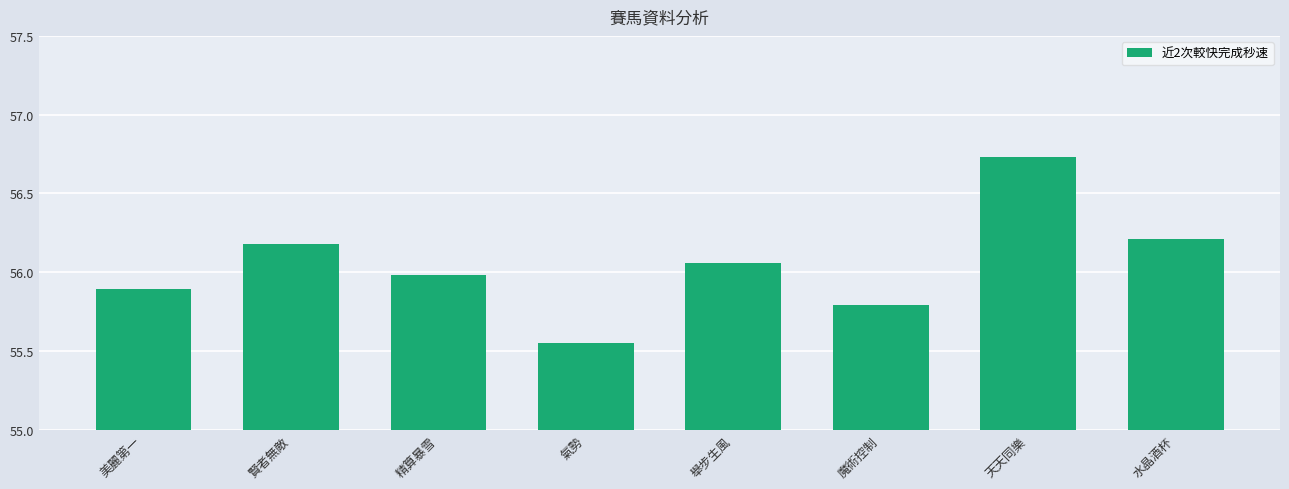

How many data points are above 56?

4